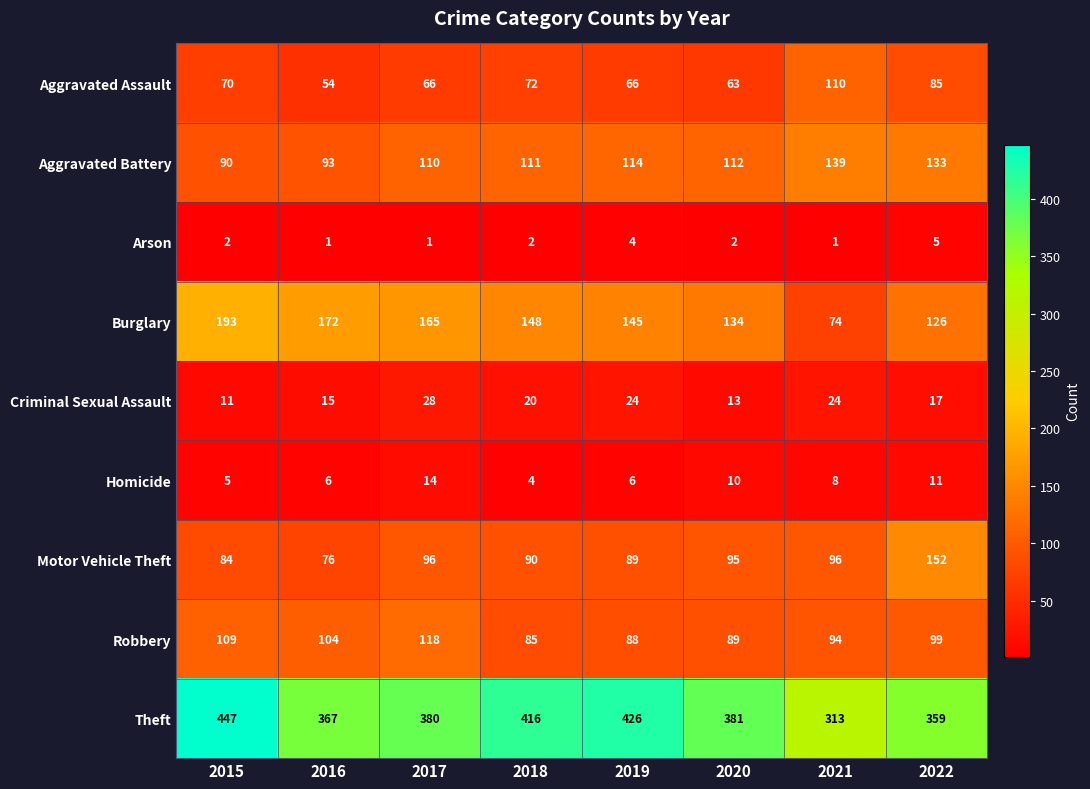

What is the smallest value displayed?

1